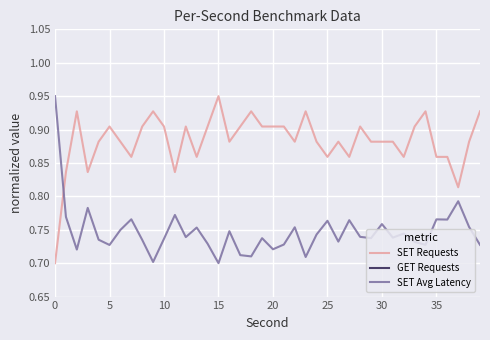

True or false: SET Avg Latency and SET Requests intersect in this chart.

True